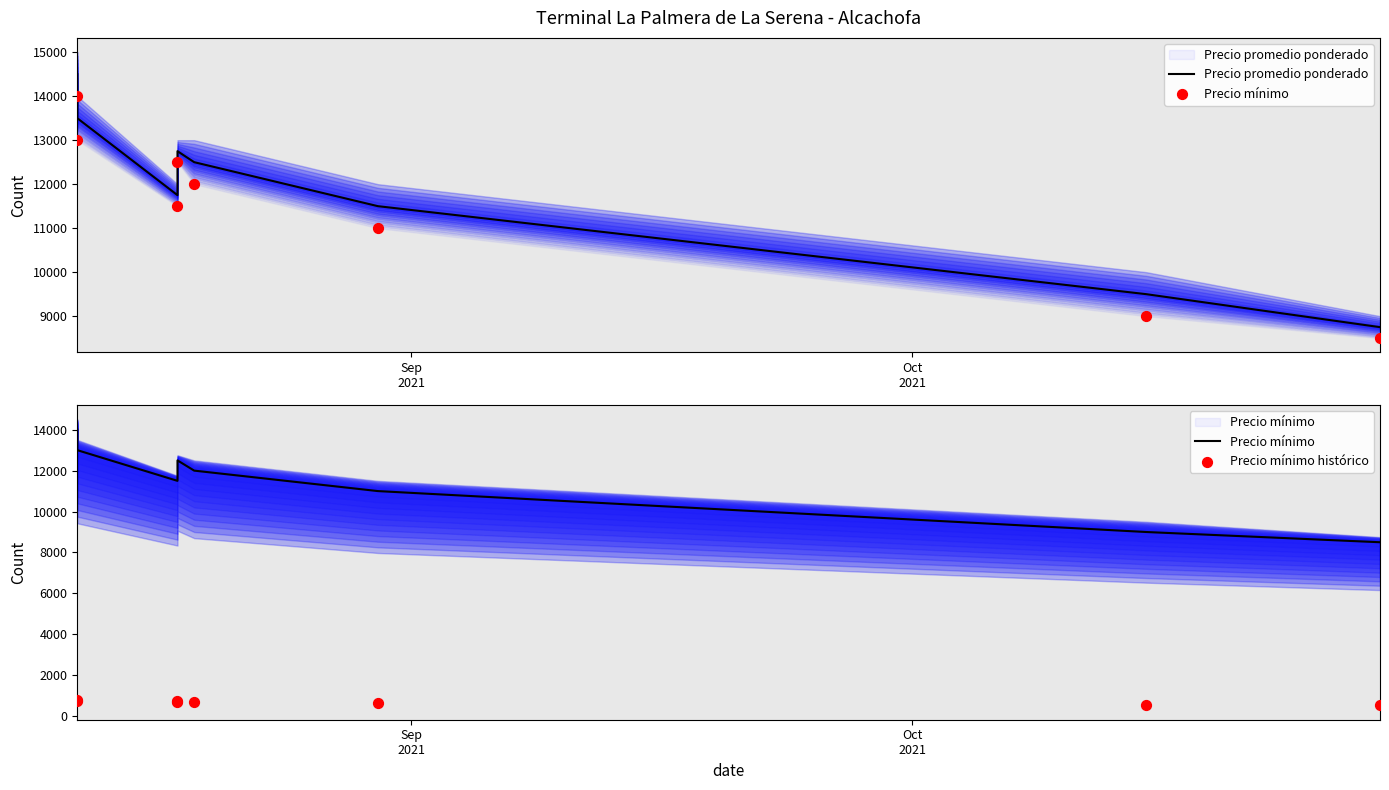

At which category is the sum across all series the highest?

Sep
2021